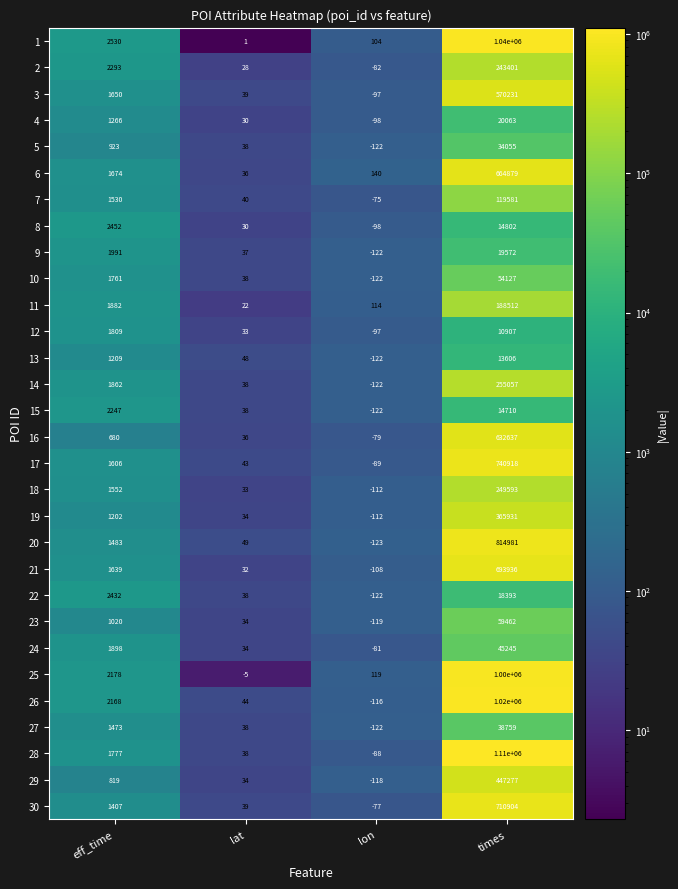

What is the difference between the 16 values at lat and times?

632601